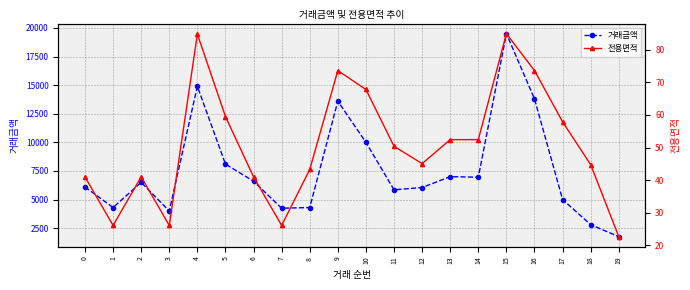

List the labels in order of 전용면적 value, largest first.

15, 4, 9, 16, 10, 5, 17, 13, 14, 11, 12, 18, 8, 0, 2, 6, 1, 3, 7, 19